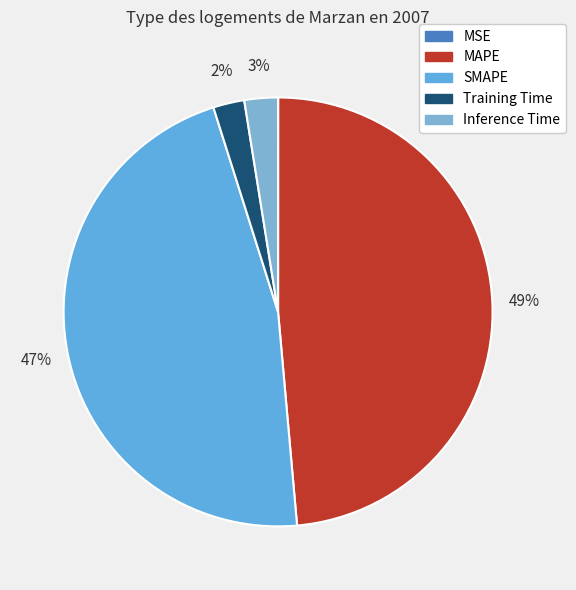

Do Training Time and Inference Time together represent more than half of the pie?

No